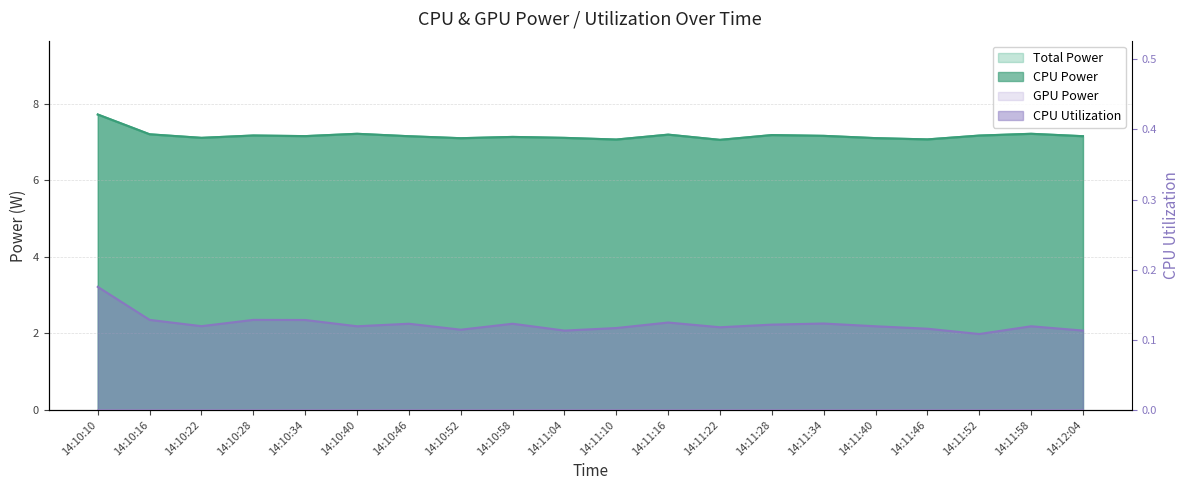

How many lines are shown in the chart?

3